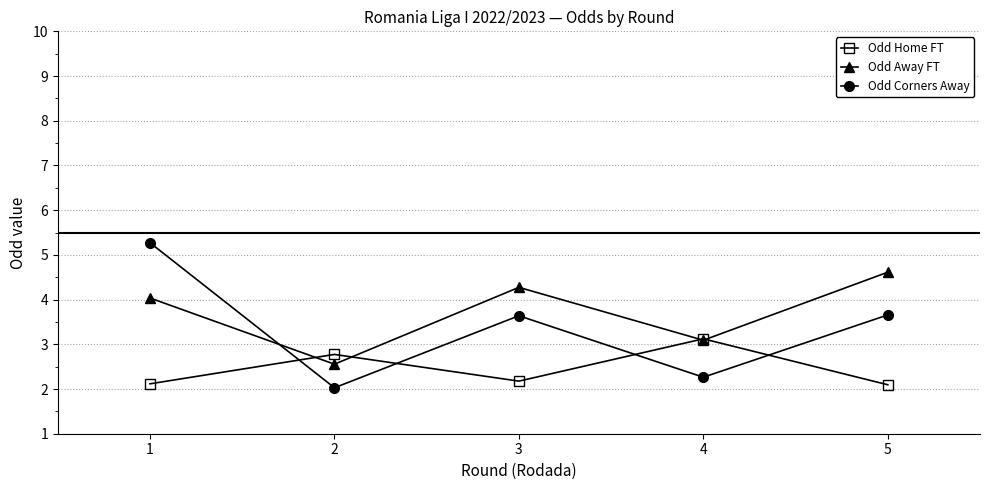

True or false: Odd Home FT has a value of 3.7 at 1.

False